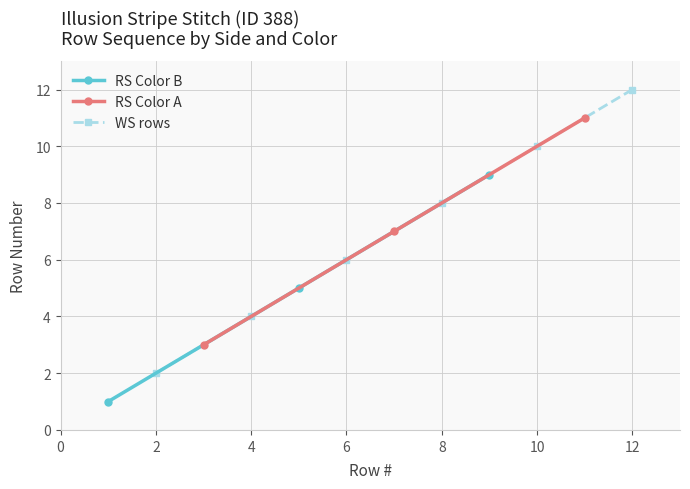

What is the value of the RS Color B point at the 3rd from the left?

9